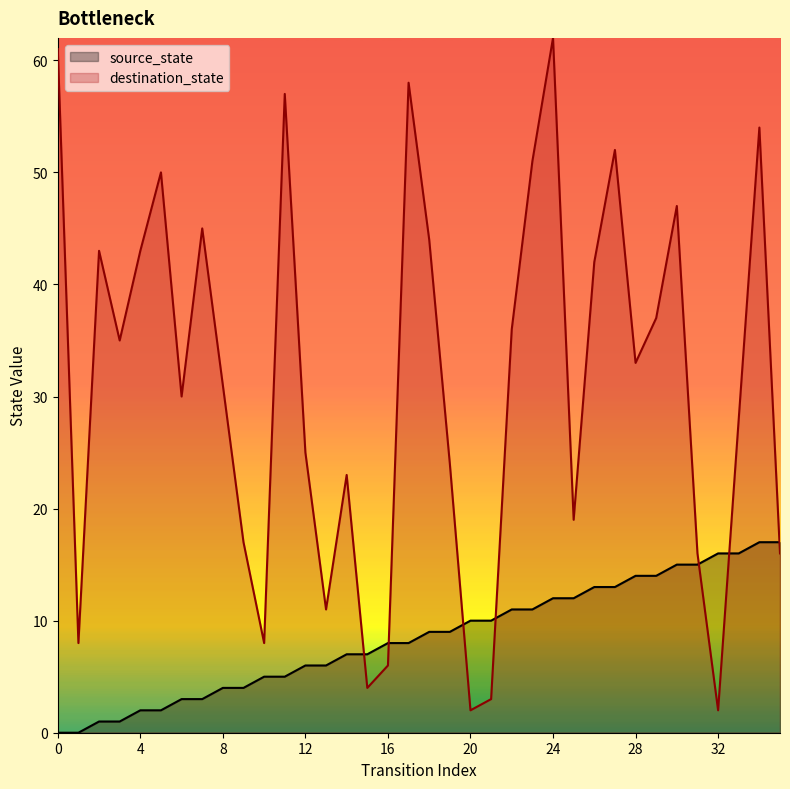

List the labels in order of source_state value, smallest first.

0, 1, 2, 3, 4, 5, 6, 7, 8, 9, 10, 11, 12, 13, 14, 15, 16, 17, 18, 19, 20, 21, 22, 23, 24, 25, 26, 27, 28, 29, 30, 31, 32, 33, 34, 35